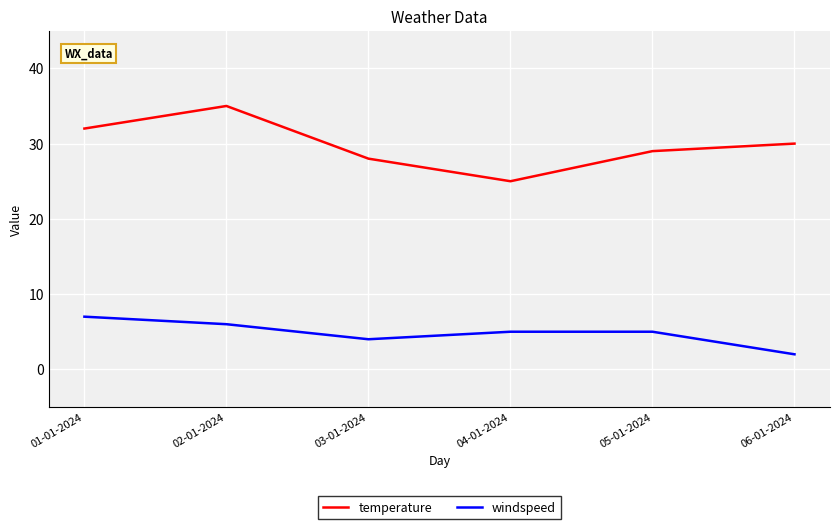

What value does the windspeed series have at 01-01-2024?

7